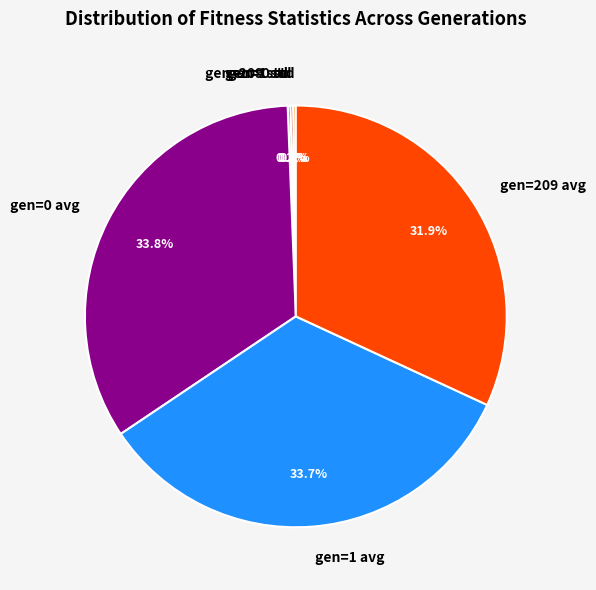

Is there a majority slice in this chart?

No